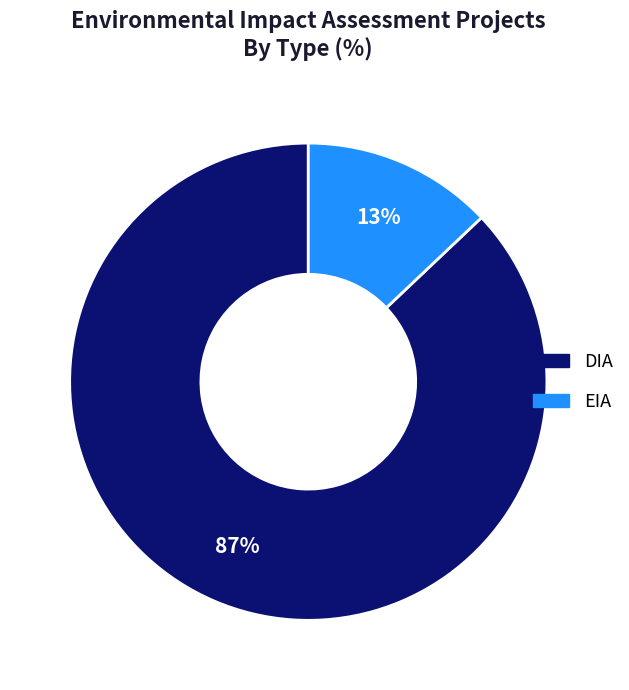

Which slice is the largest?

DIA